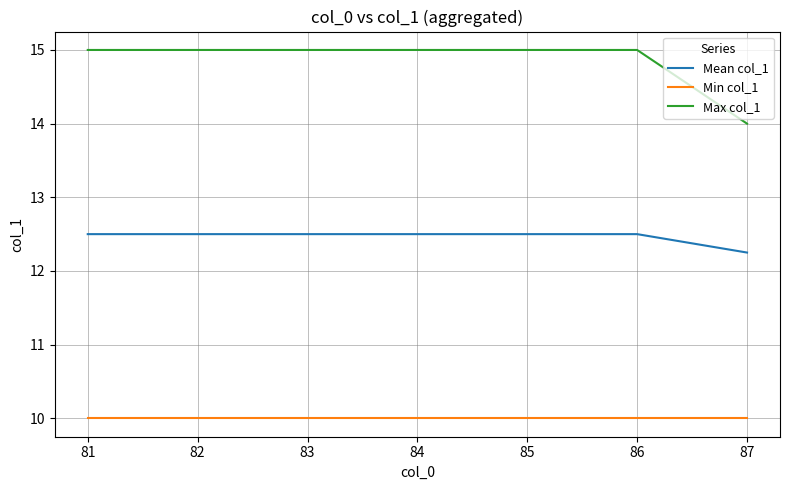

At which label does Mean col_1 reach its minimum?

87